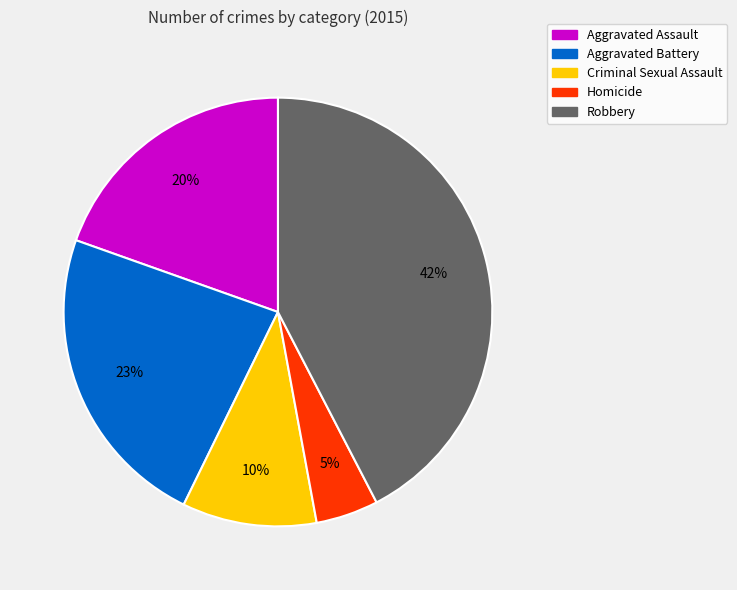

To the nearest percent, what portion does Aggravated Assault represent?

20%